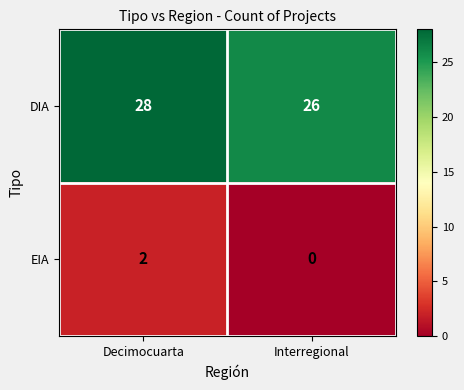

What is the spread (max minus min) of values at Decimocuarta?

26